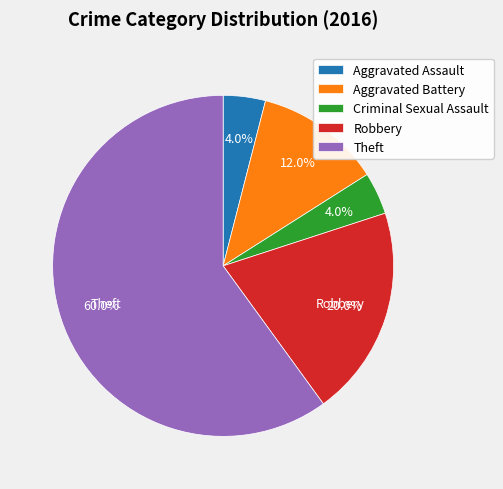

To the nearest percent, what is the difference between the largest and smallest slice percentages?

56%